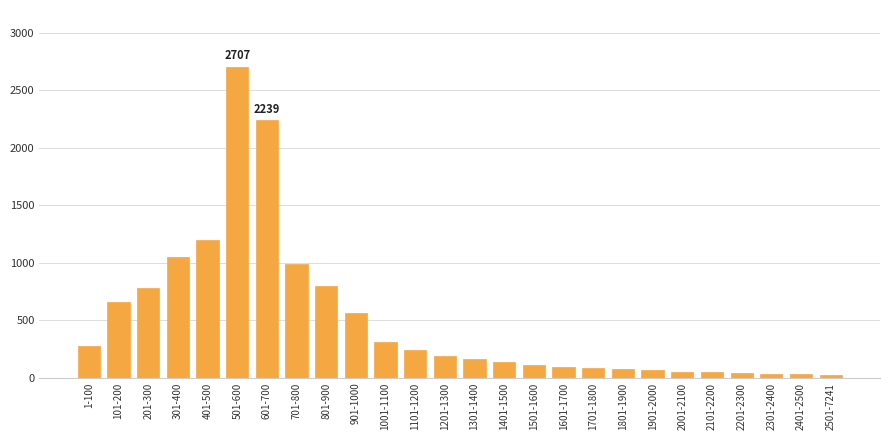

Approximately how many times larger is the value at 1101-1200 compared to 1701-1800?

2.8